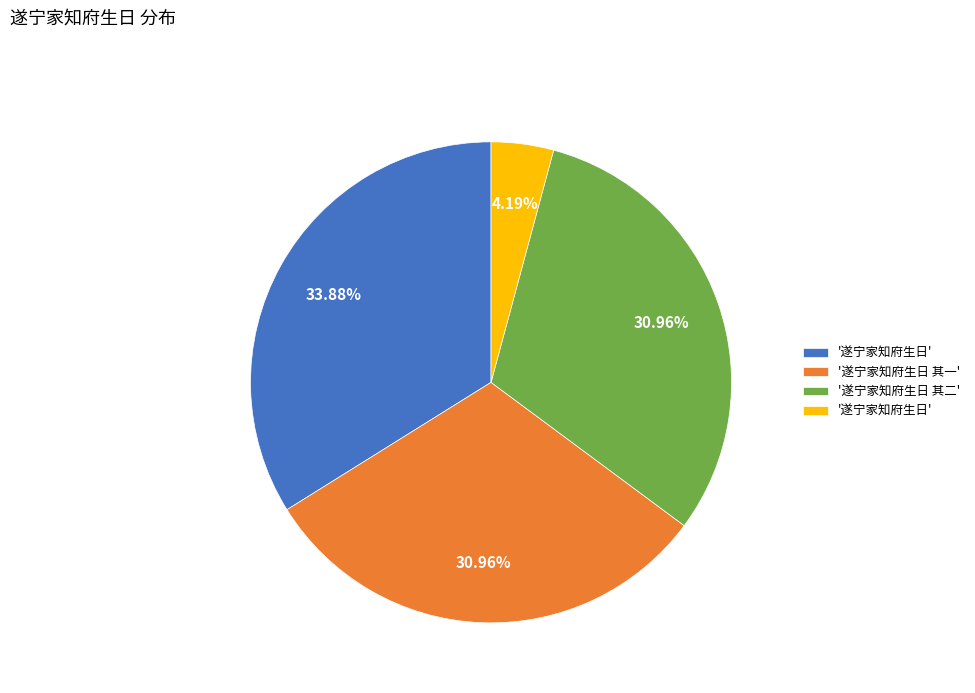

Is there a majority slice in this chart?

No